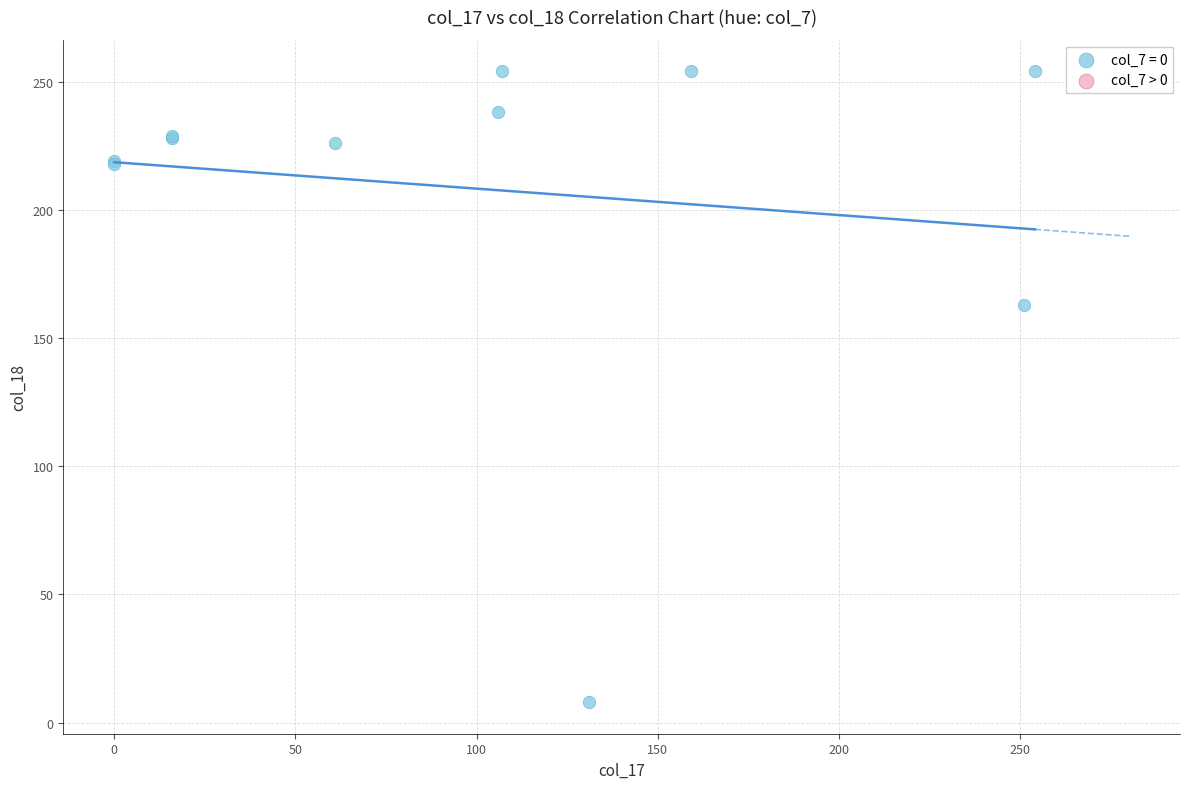

What Y value in the scatter plot is closest to 131?

163